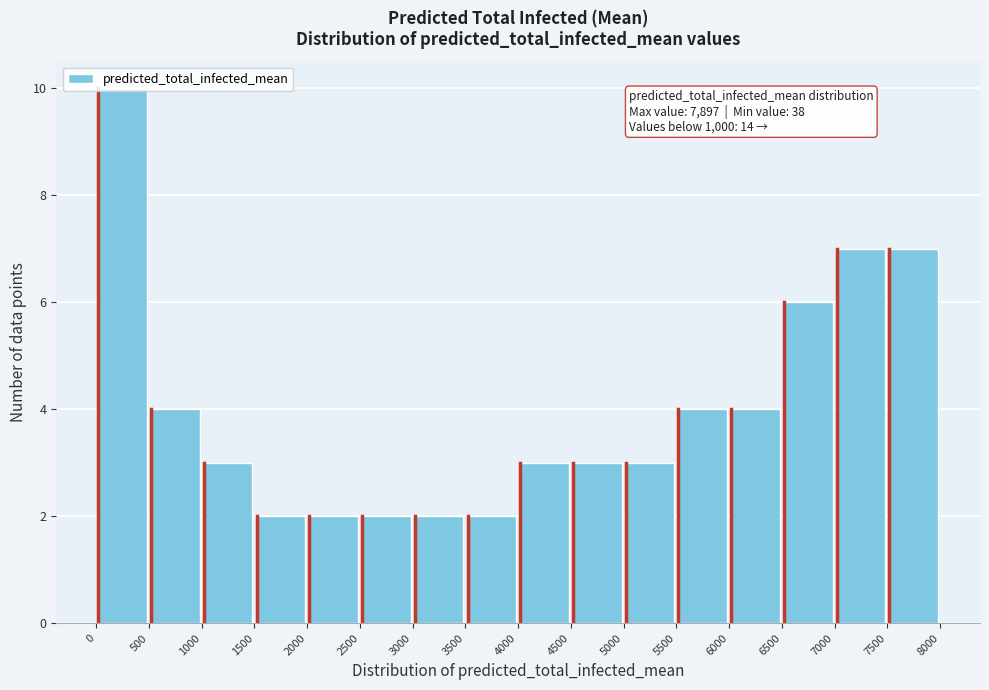

Which range on the x-axis has the tallest bar?

0 to 500